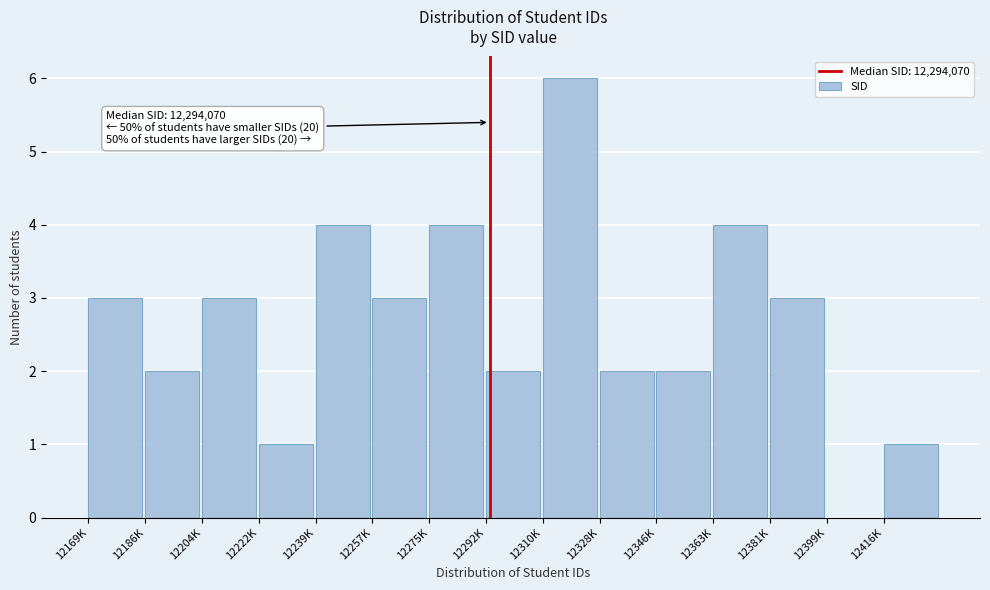

Reading left to right, what are all the values shown in this chart?

12169K=3	12186K=2	12204K=3	12222K=1	12239K=4	12257K=3	12275K=4	12292K=2	12310K=6	12328K=2	12346K=2	12363K=4	12381K=3	12399K=0	12416K=1